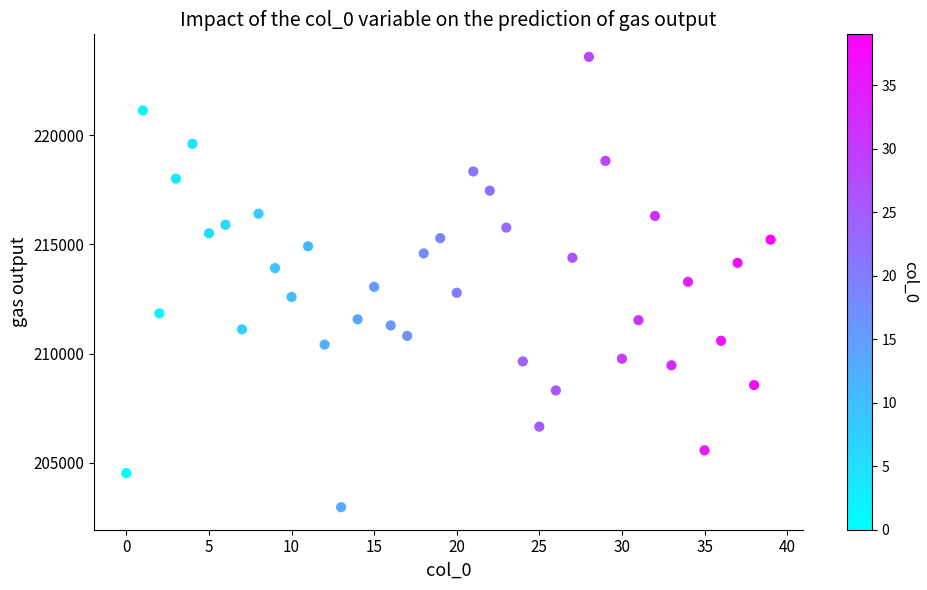

What is the range of Y values (max minus min)?

20620.0